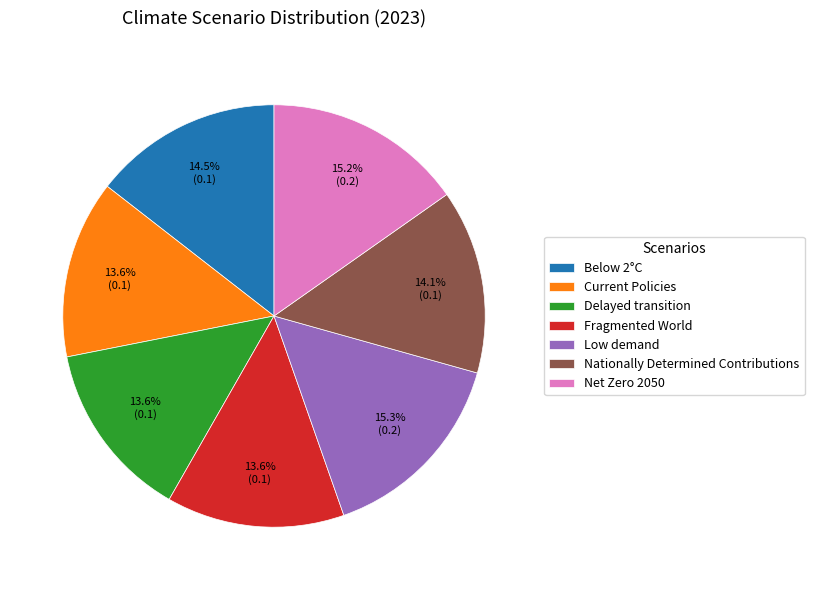

Does any single category account for the majority?

No